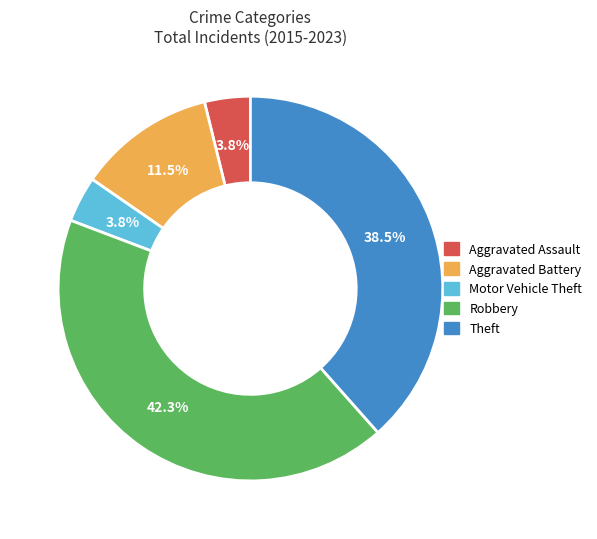

Between Robbery and Theft, which is larger?

Robbery